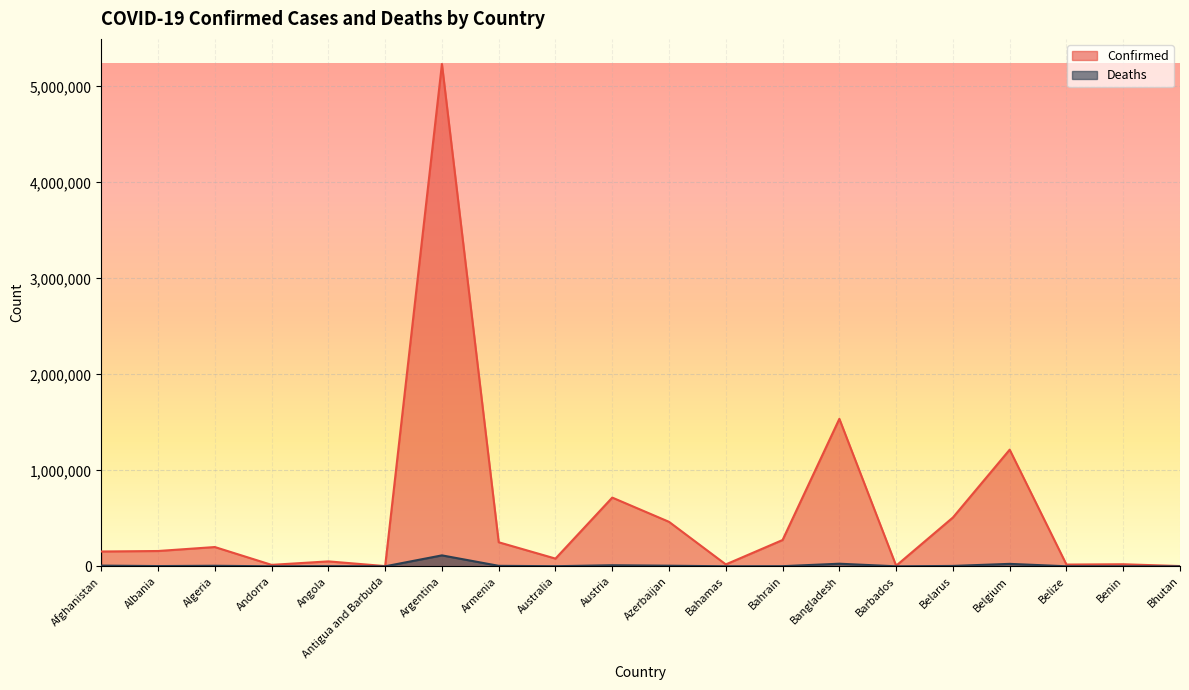

List the labels in order of Deaths value, largest first.

Argentina, Bangladesh, Belgium, Austria, Afghanistan, Azerbaijan, Algeria, Armenia, Belarus, Albania, Bahrain, Angola, Australia, Bahamas, Belize, Benin, Andorra, Barbados, Antigua and Barbuda, Bhutan